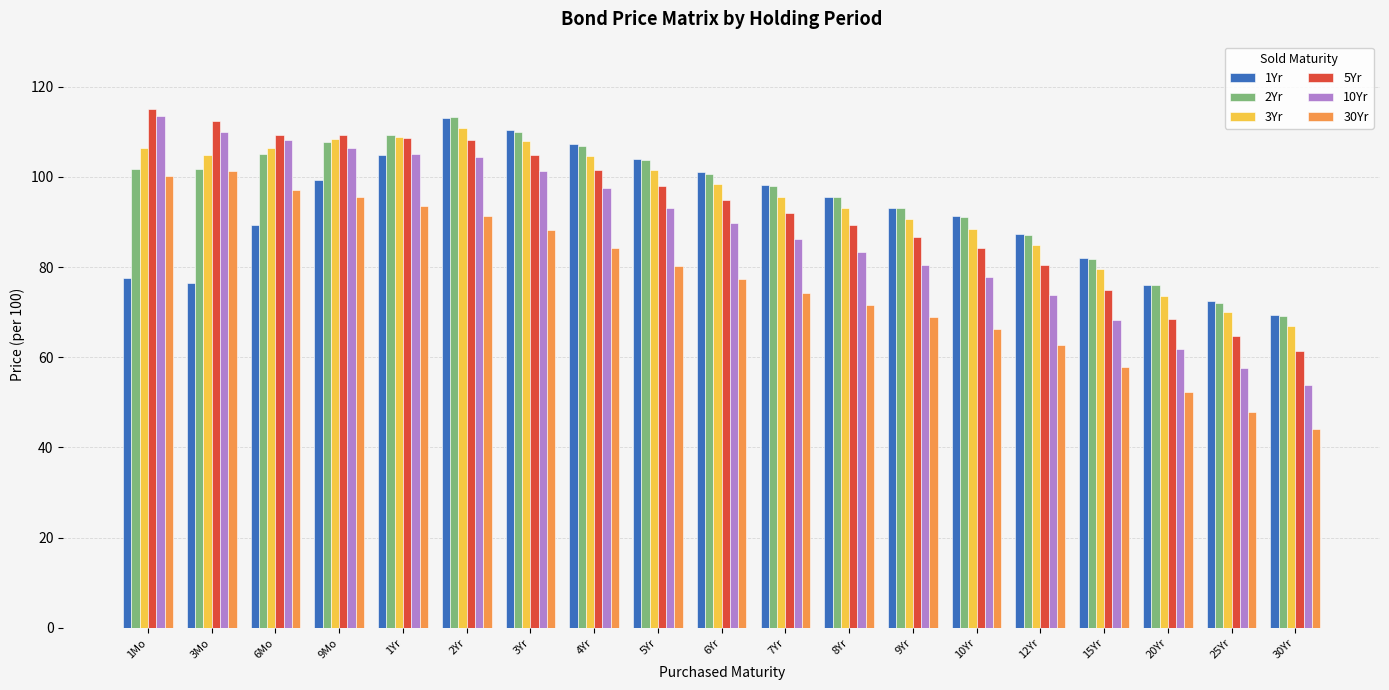

What is the difference between the highest and lowest values at 3Mo?

35.8